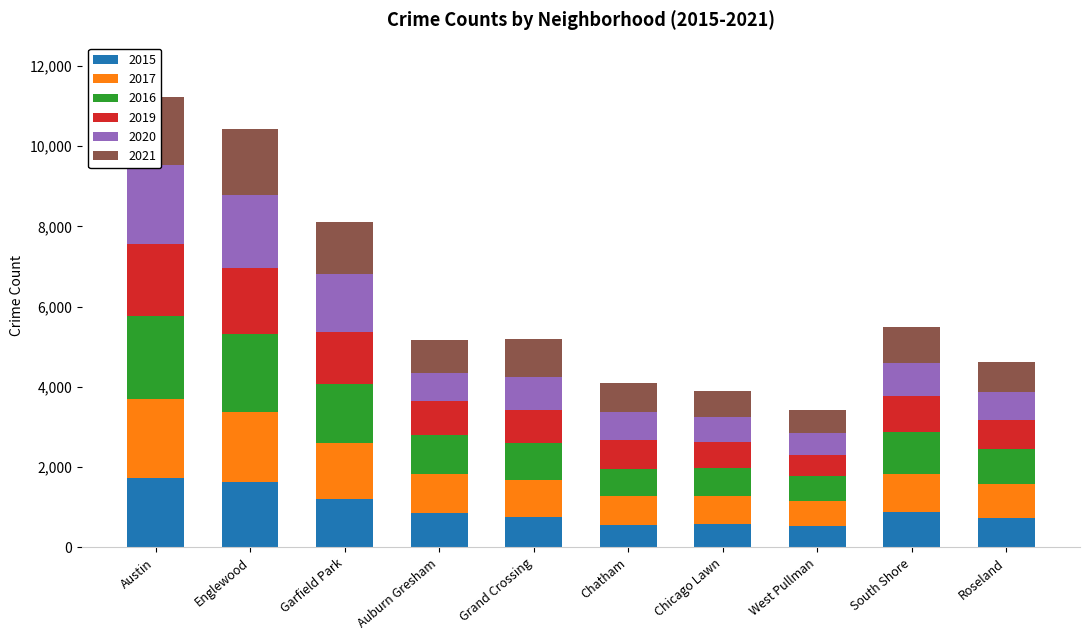

What is the label of the 4th bar from the right?

Chicago Lawn